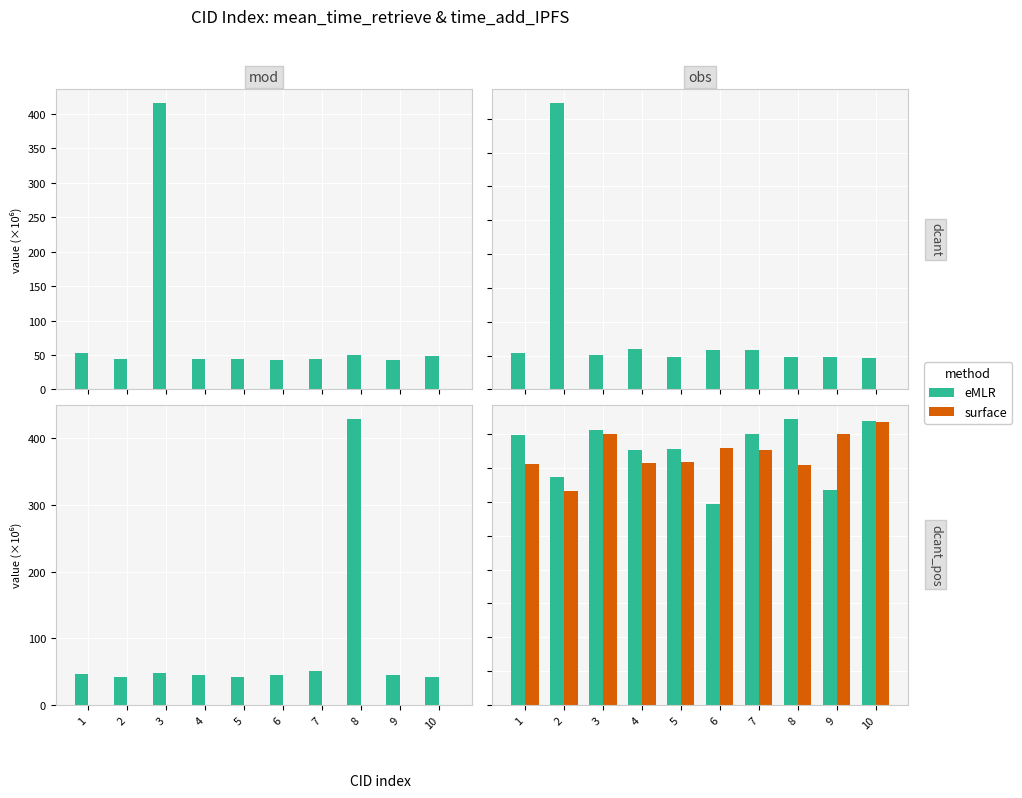

True or false: surface has a value of 218.5 at 3.

False